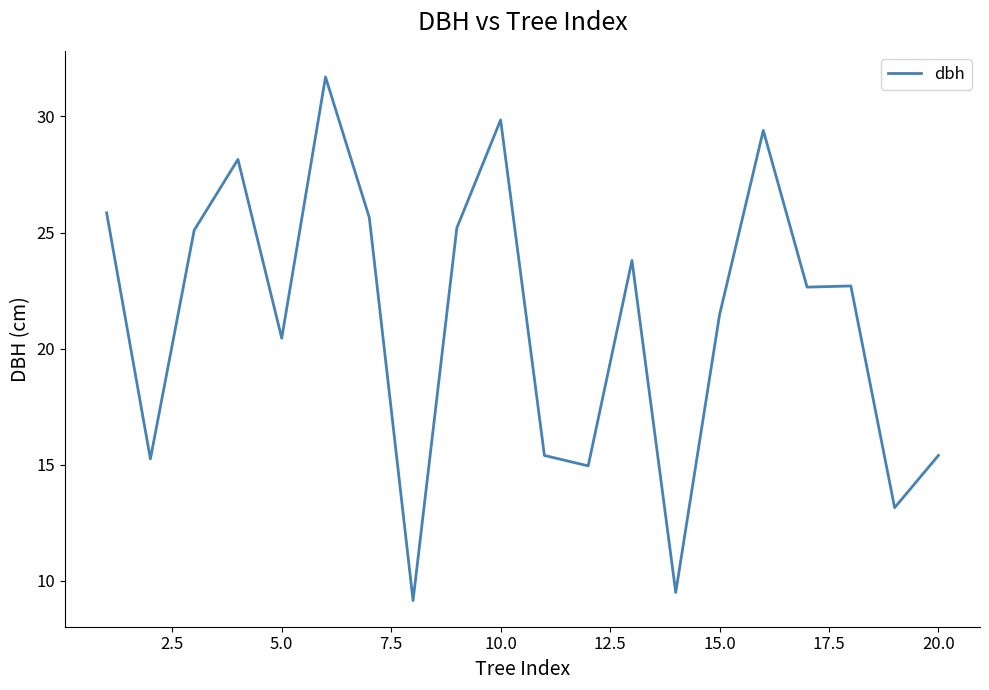

What is the greatest value displayed?

31.7